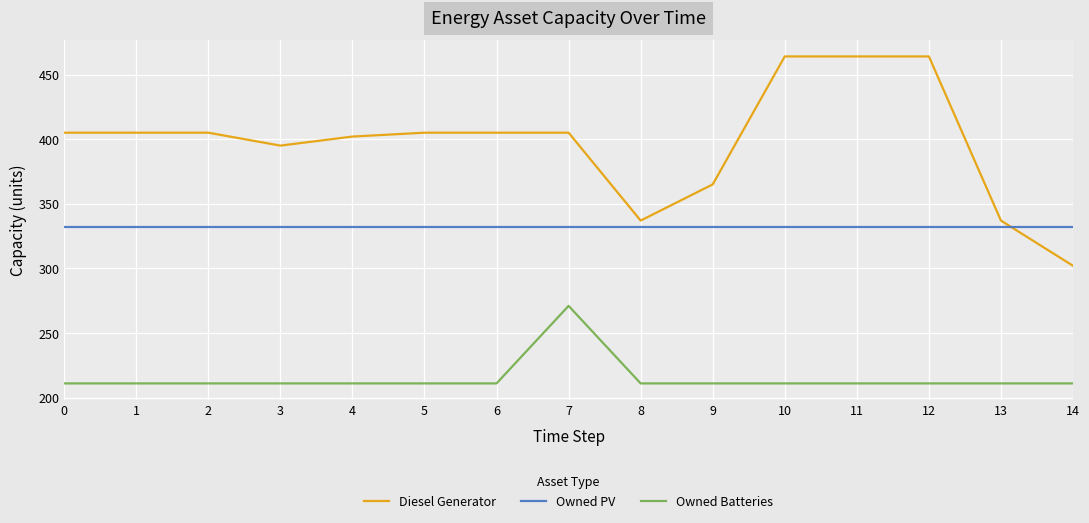

Which series has the largest range (max minus min)?

Diesel Generator